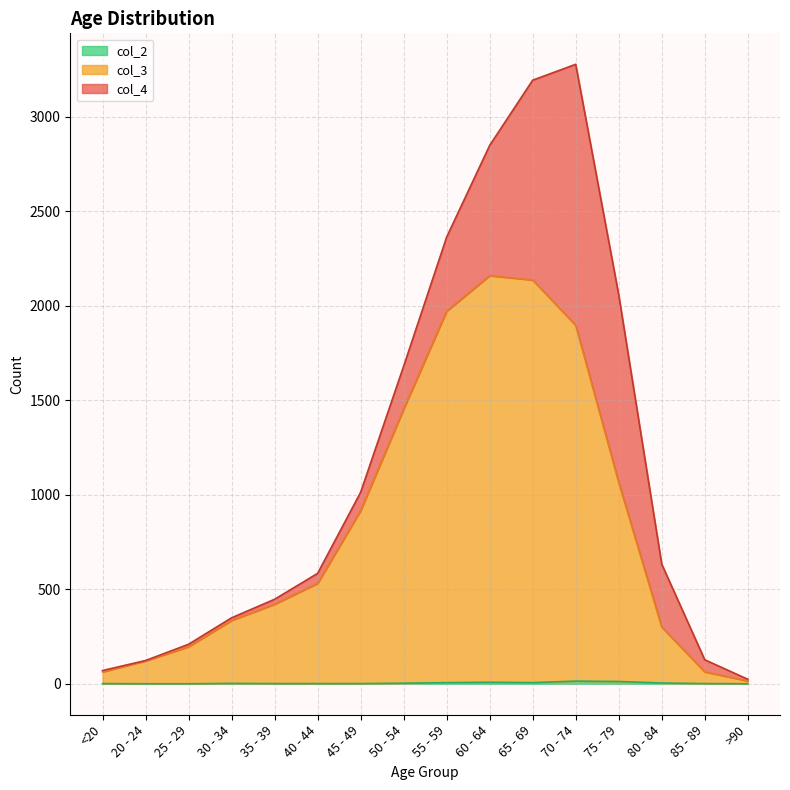

What is the minimum value for col_3?

15